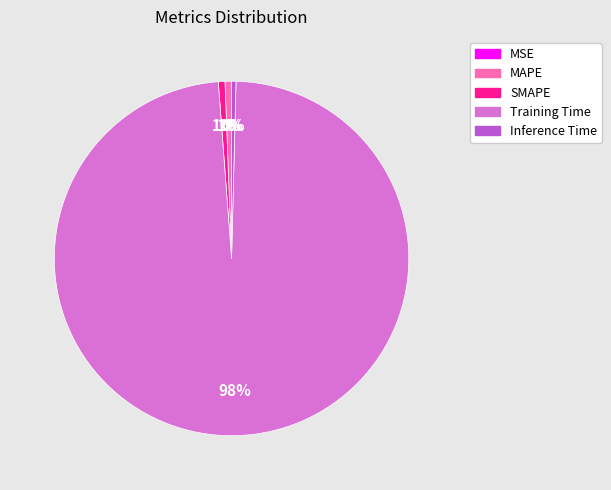

Is there a majority slice in this chart?

Yes